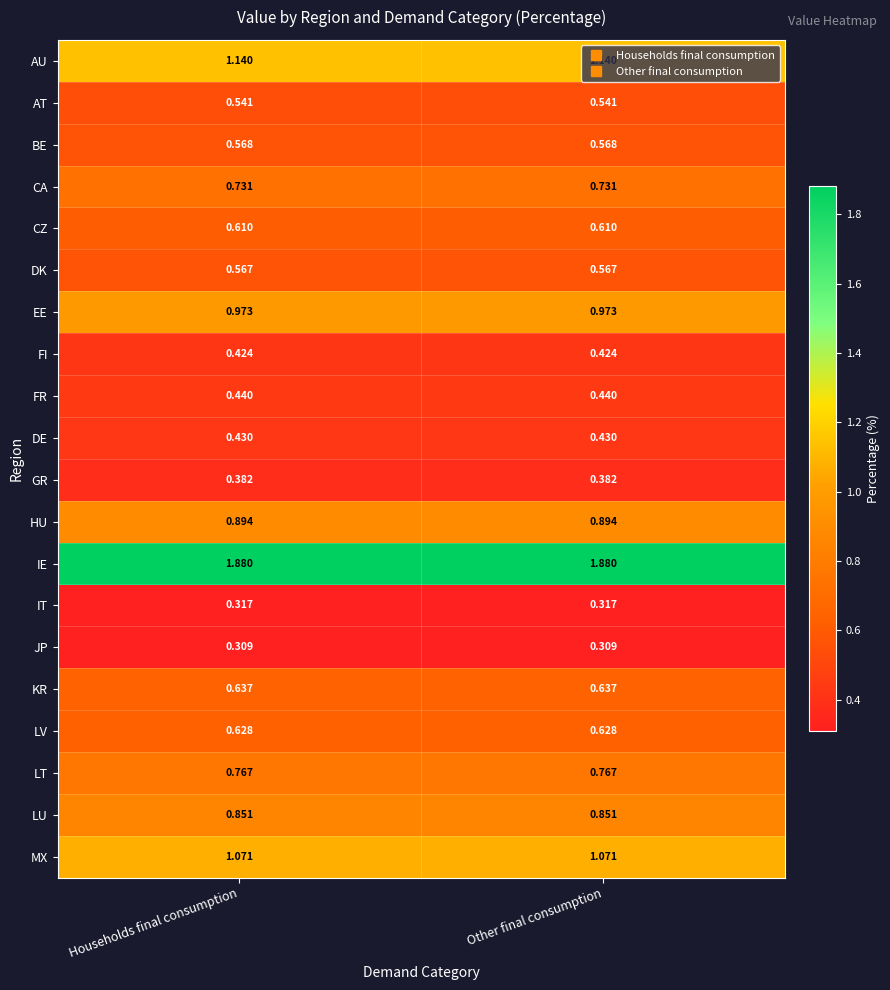

Rank the series by their maximum value, from highest to lowest.

IE, AU, MX, EE, HU, LU, LT, CA, KR, LV, CZ, BE, DK, AT, FR, DE, FI, GR, IT, JP